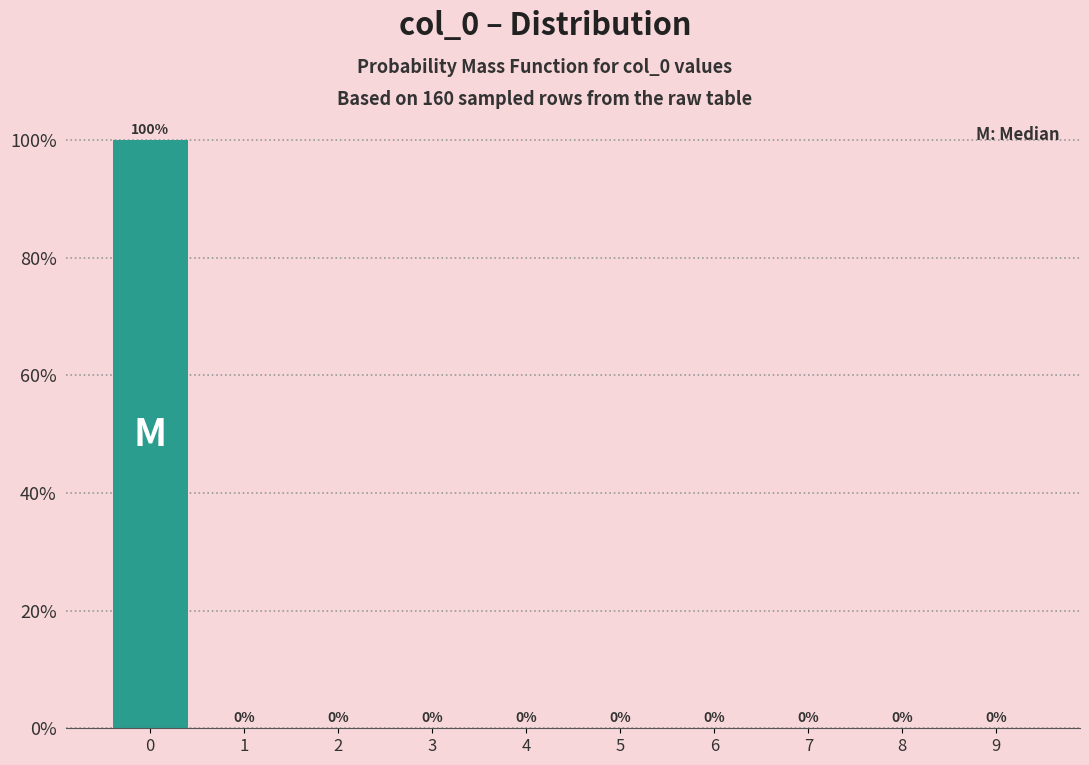

Over which range of the x-axis is the bar tallest?

-0.5 to 0.5